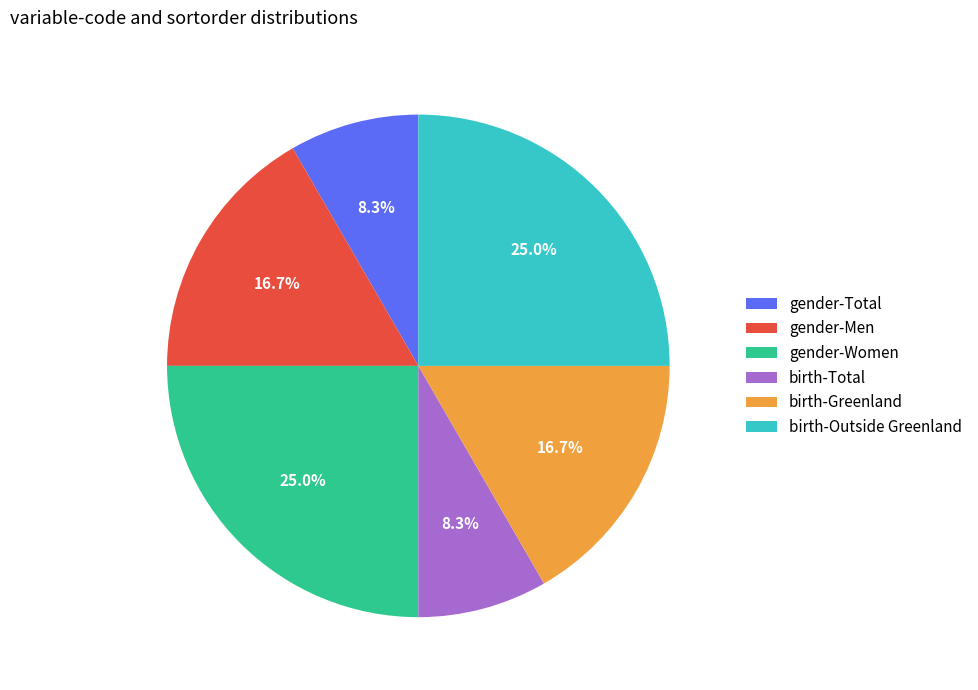

Between birth-Total and gender-Women, which is larger?

gender-Women